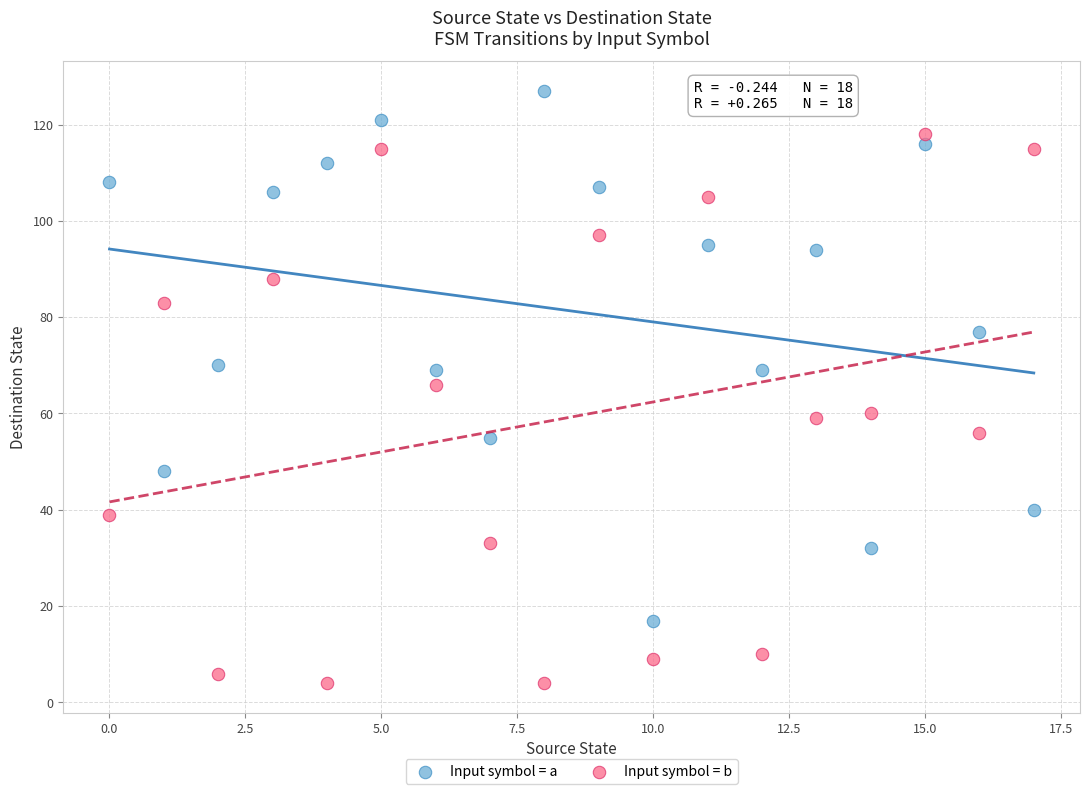

Across all data points, what is the range of Y values (max minus min)?

123